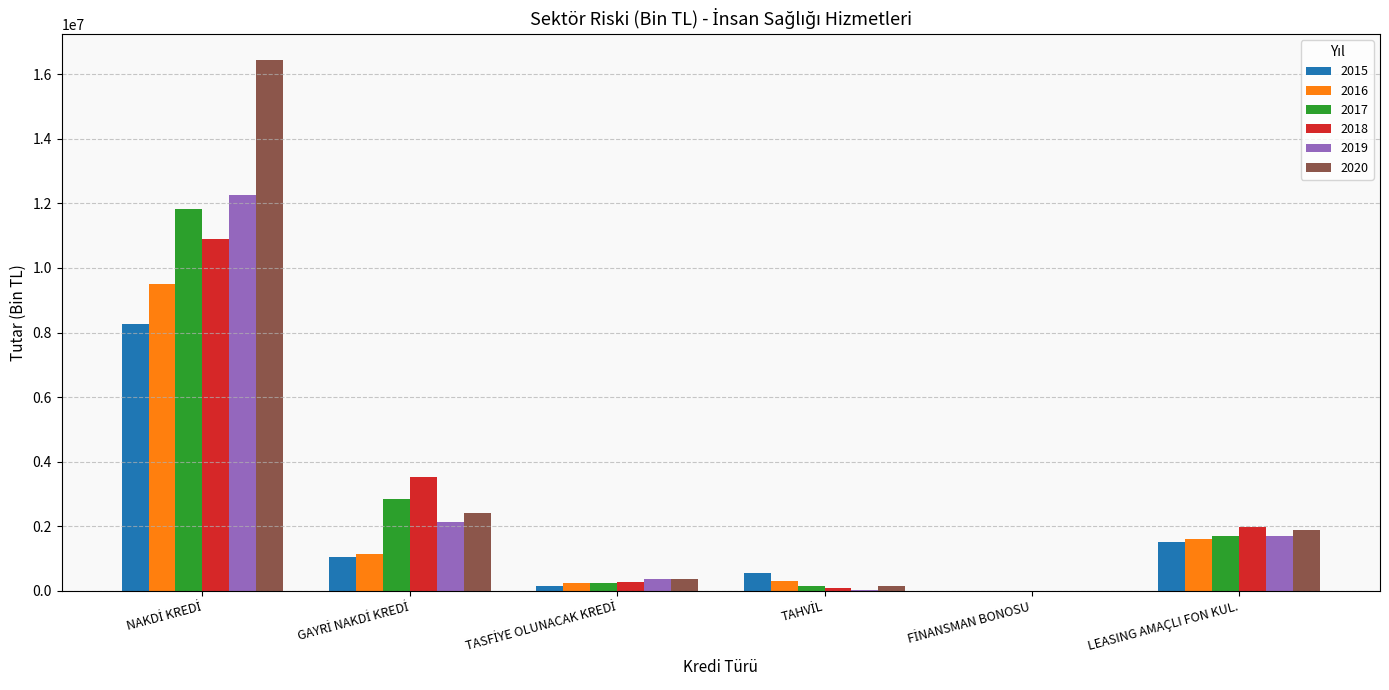

What is the maximum value shown in the chart?

16433890.5